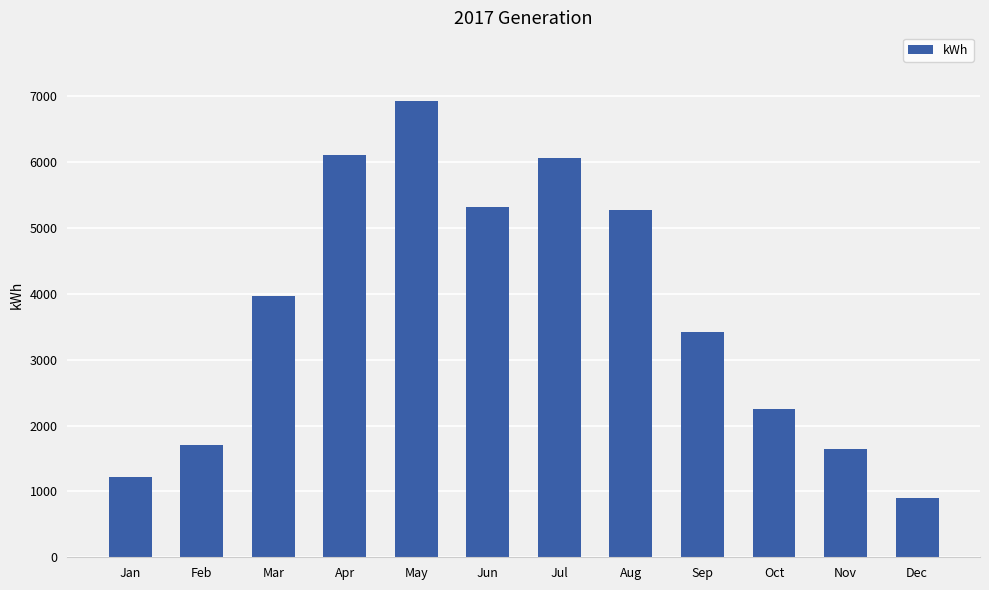

Between Apr and Oct, which is larger?

Apr